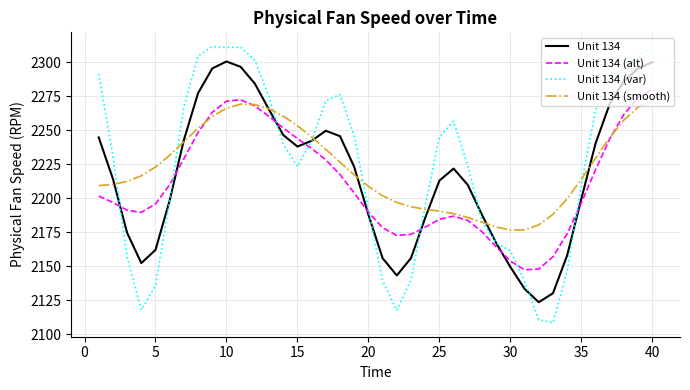

What is the lowest value of the Unit 134 (smooth) series?

2176.6